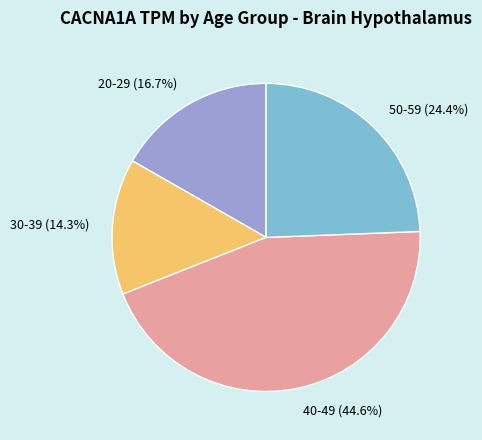

Approximately how many times larger is the value at 50-59 compared to 30-39?

1.7